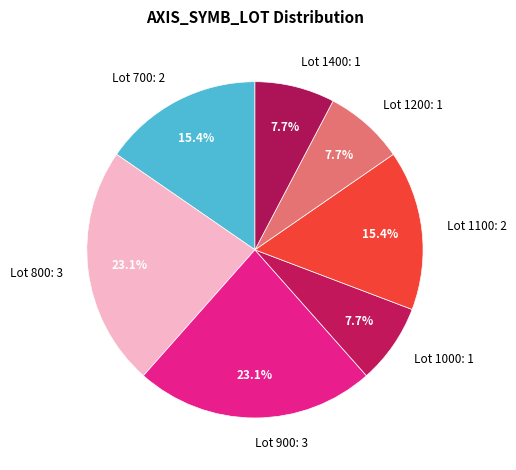

Do Lot 700: 2 and Lot 800: 3 together represent more than half of the pie?

No